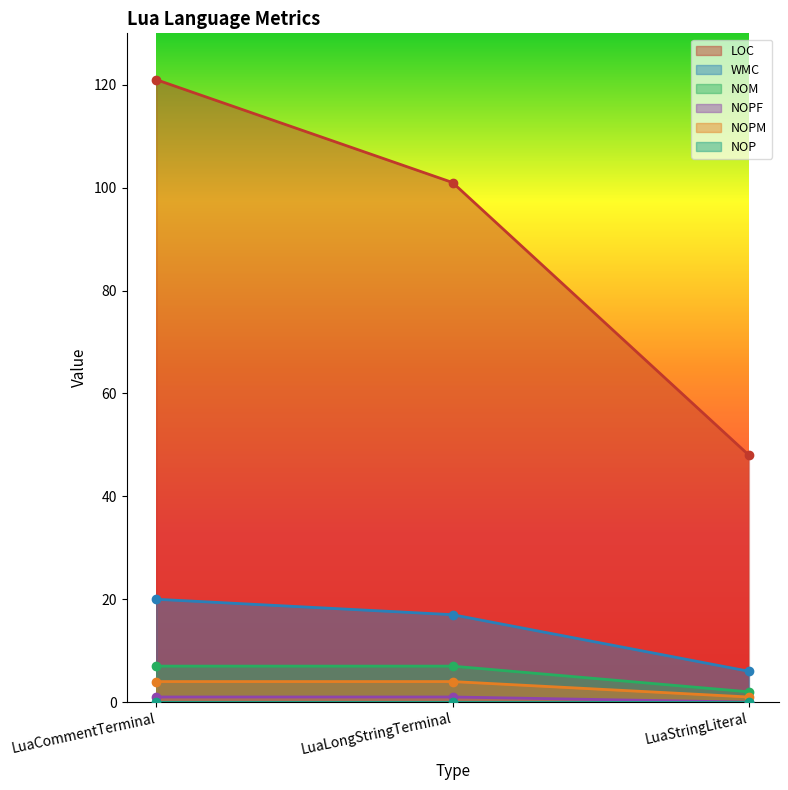

At which category does the chart reach its minimum across all series?

LuaStringLiteral